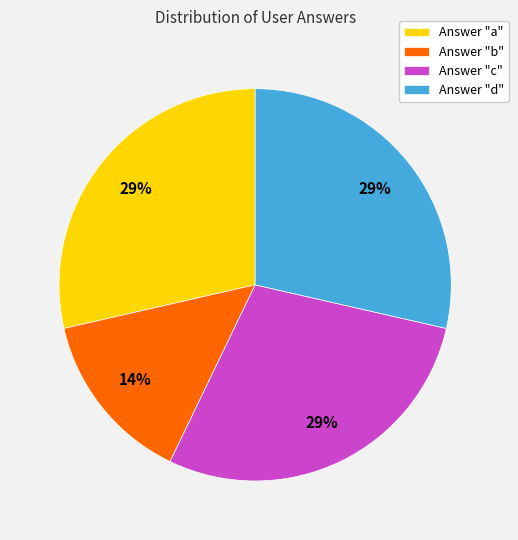

Count the number of slices in the pie.

4